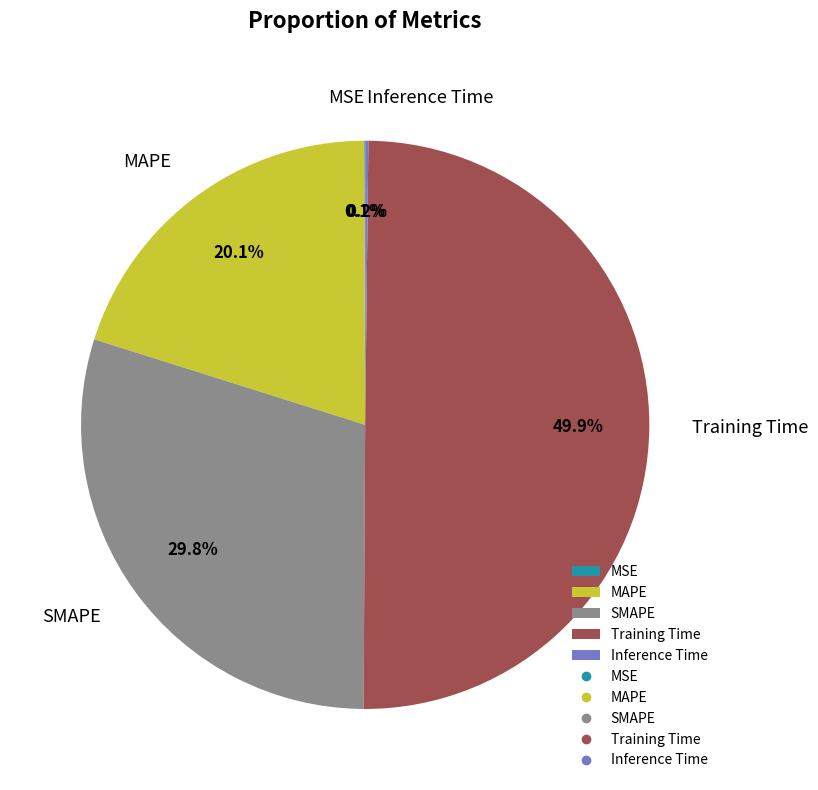

Is it true that Training Time is 58% of the pie?

False